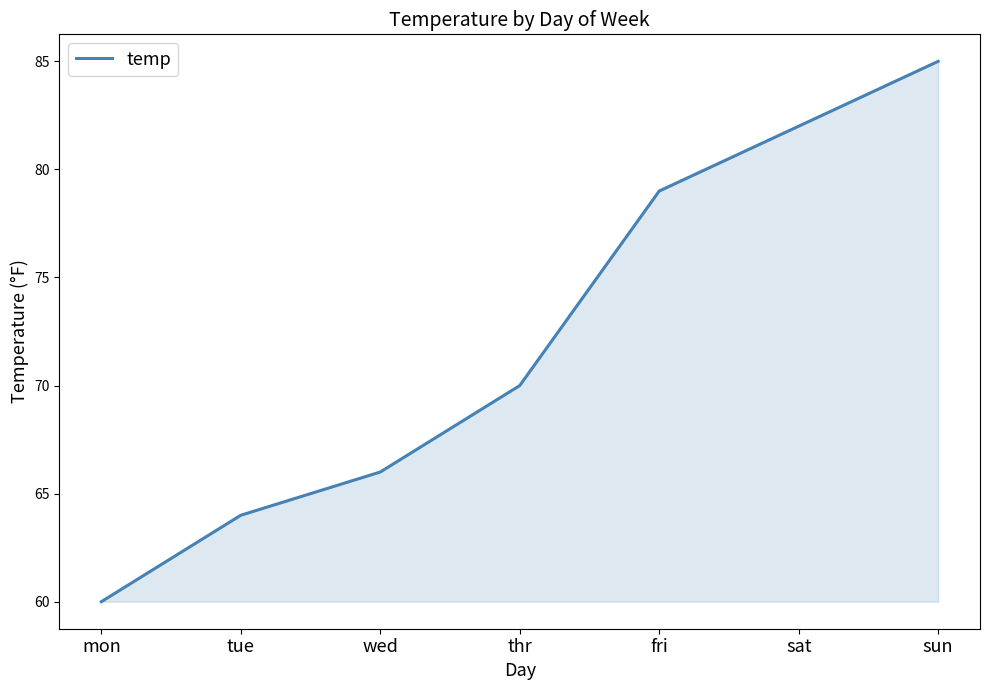

What is the ratio of the value at tue to the value at mon?

1.1